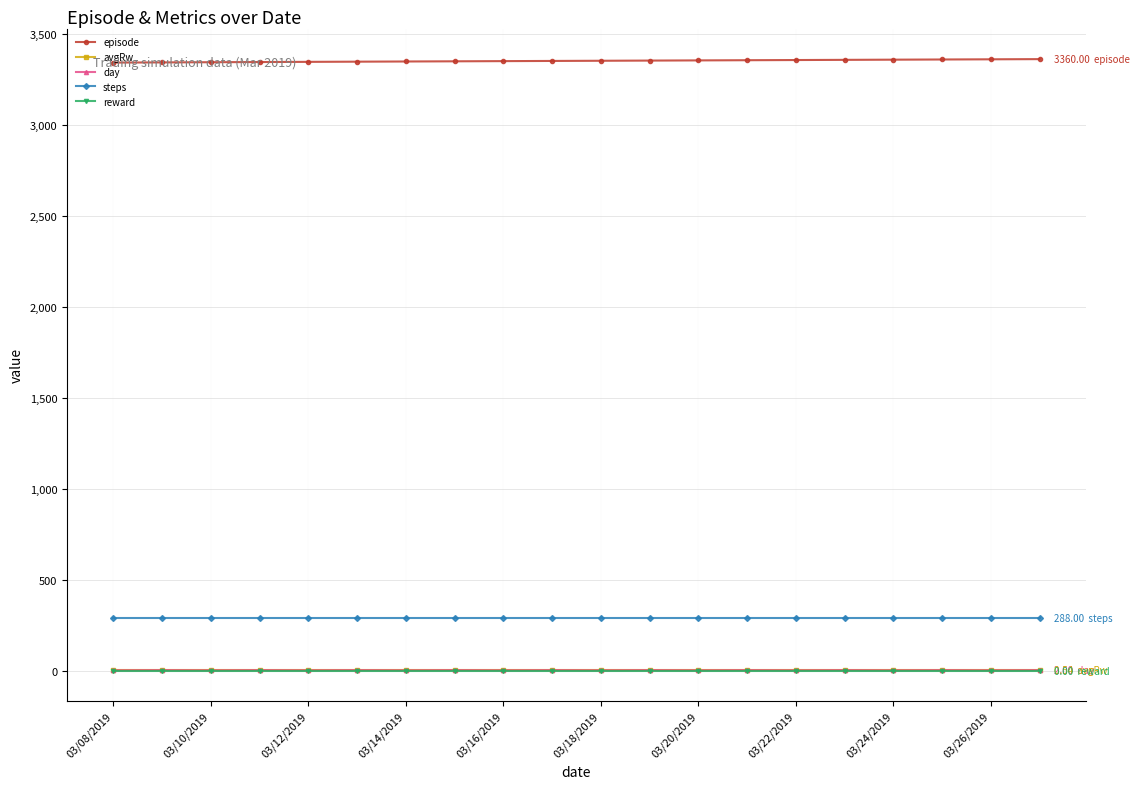

How many data points in episode are less than 3351?

10